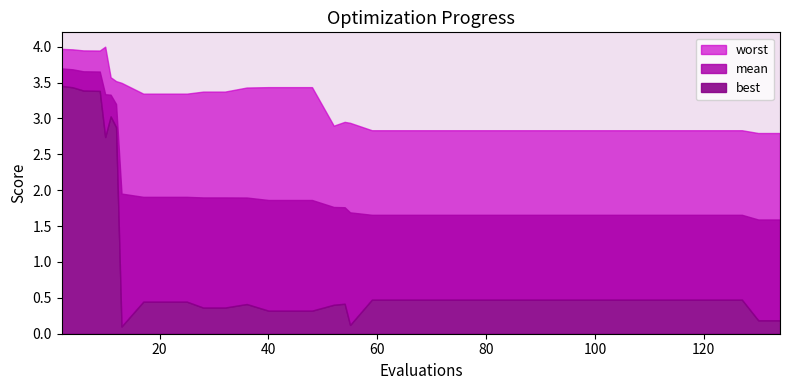

Count the number of data series in this chart.

3